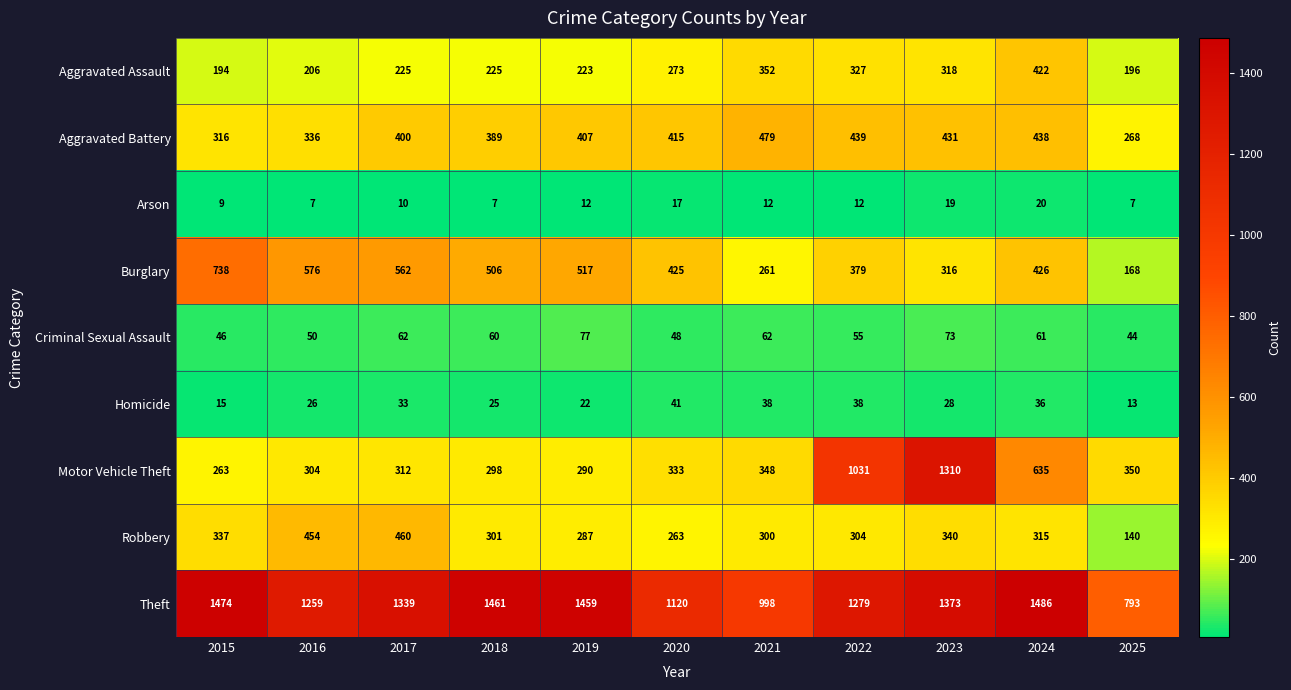

How many data points in Burglary are less than 426?

5